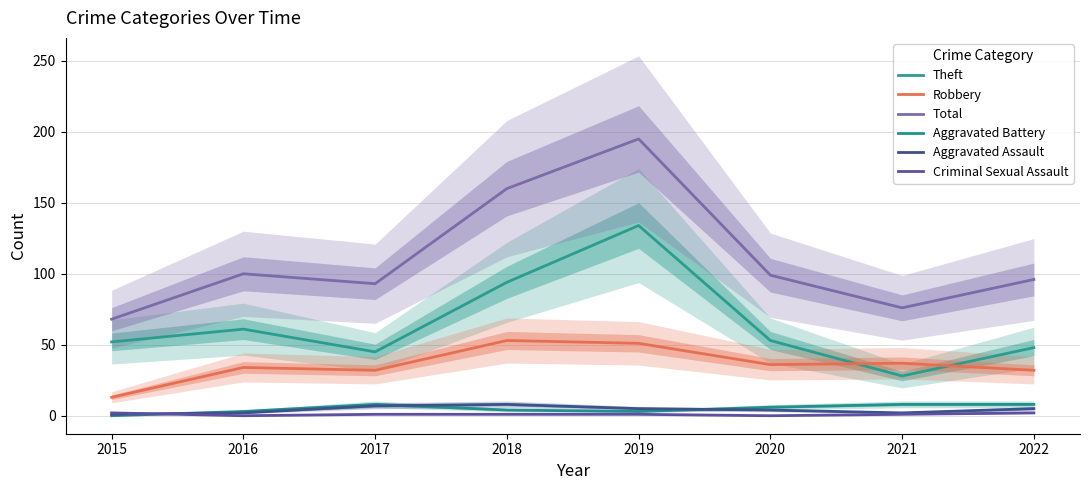

Count the Aggravated Battery values in the range 3 to 8.

7